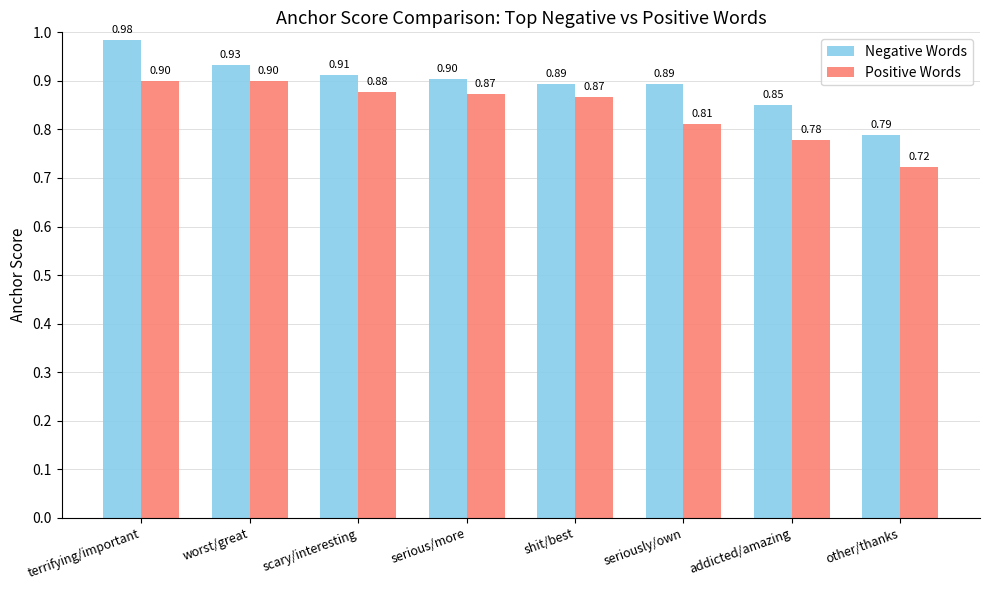

What is the sum of all Negative Words values?

7.2